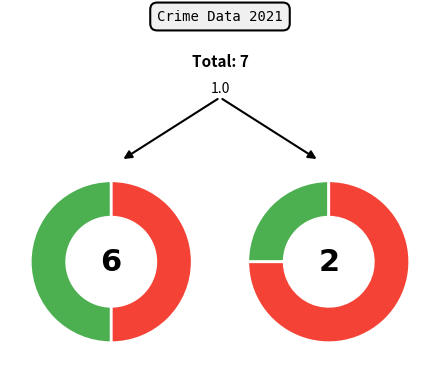

Is there any slice that represents more than half of the pie?

No